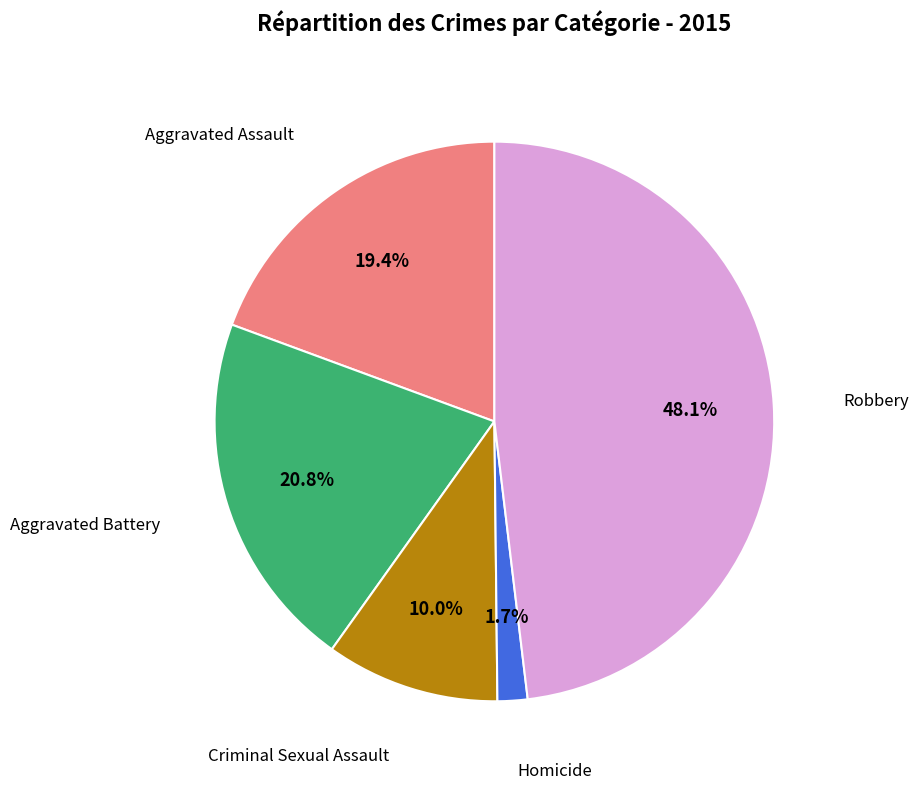

Is there a majority slice in this chart?

No